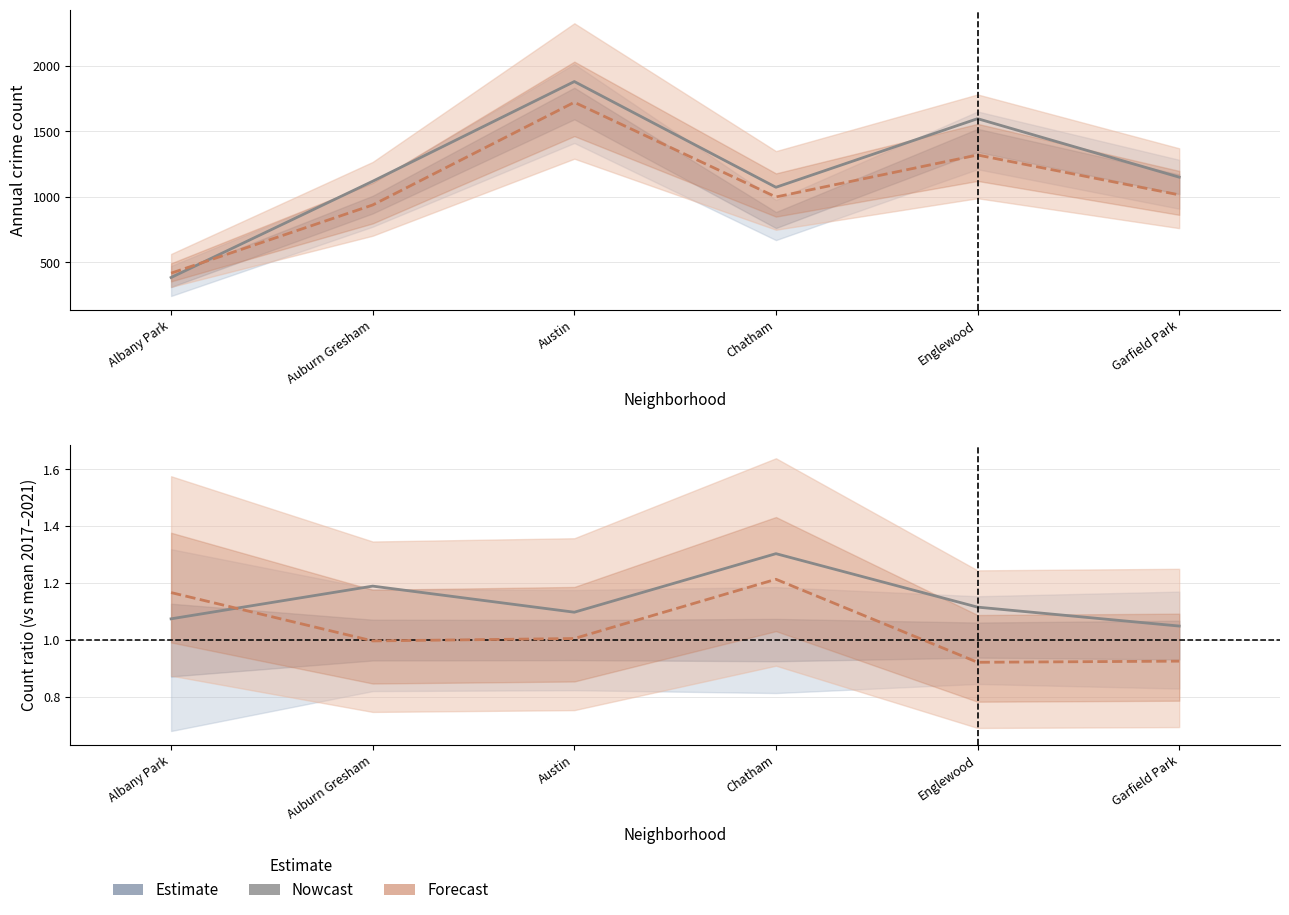

Which category has the lowest value in the 2023 (Nowcast) series?

Garfield Park